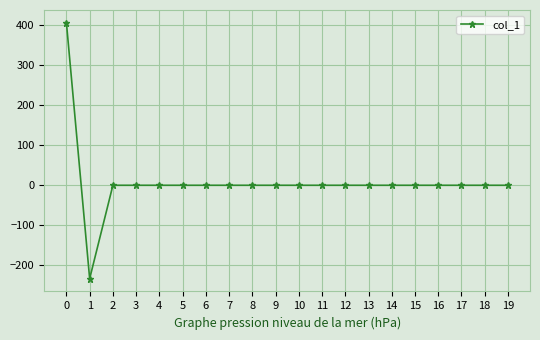

The value at 10 is 221.1. True or false?

False